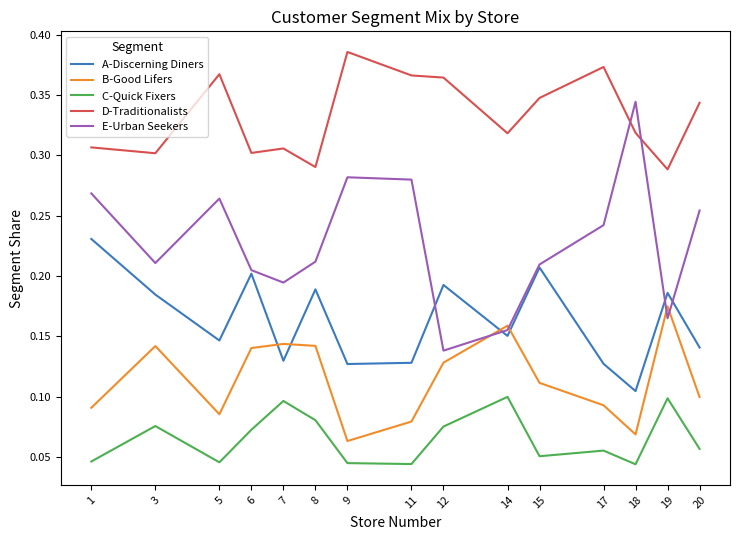

Is the value of D-Traditionalists at 9 greater than the value of A-Discerning Diners at 6?

Yes